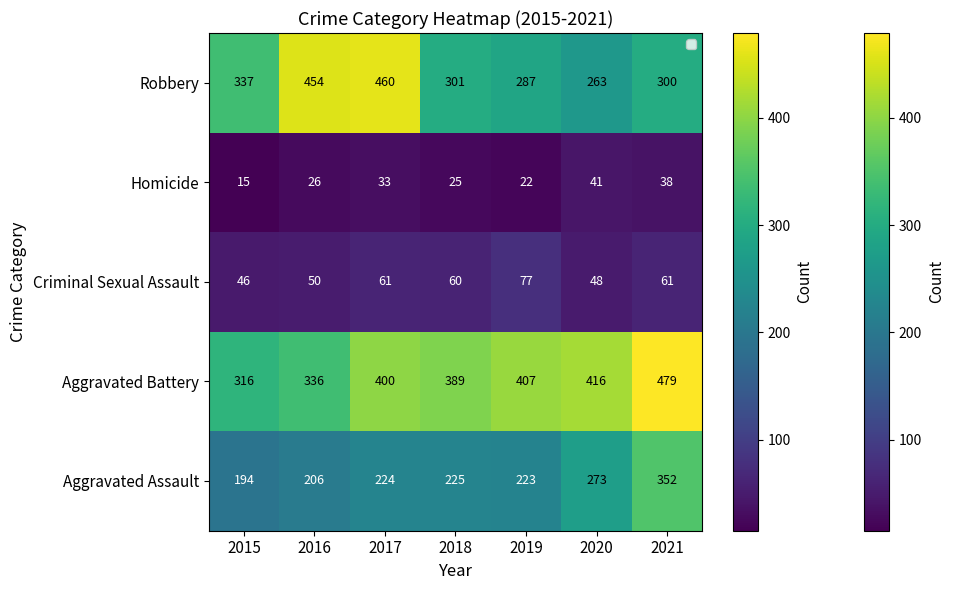

Read the Robbery value at 2016.

454